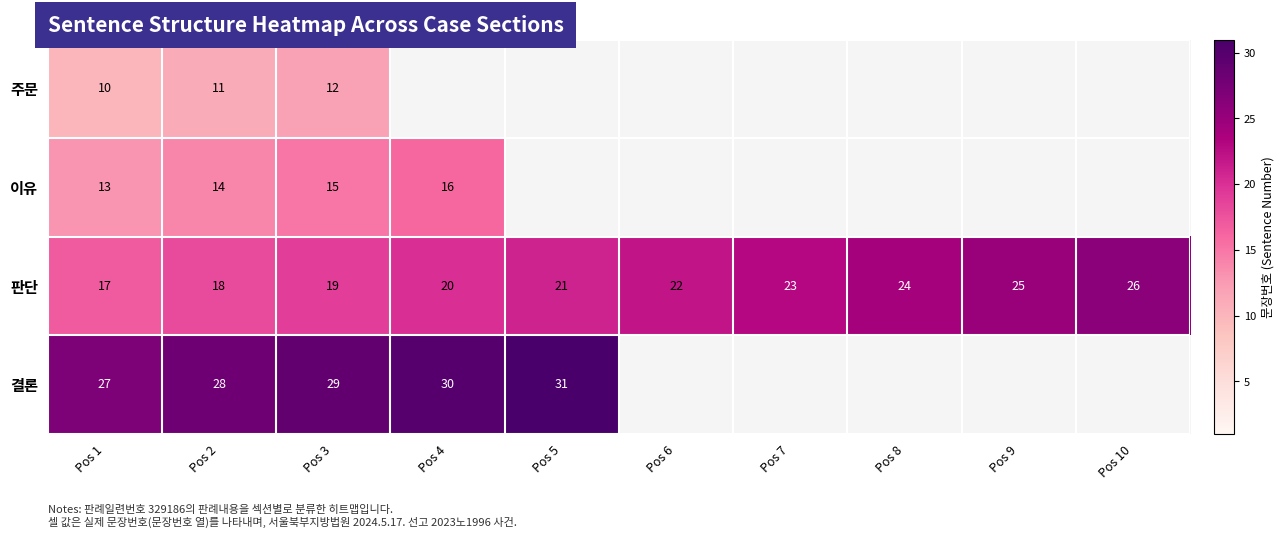

Rank the series at Pos 2 from lowest to highest value.

주문, 이유, 판단, 결론